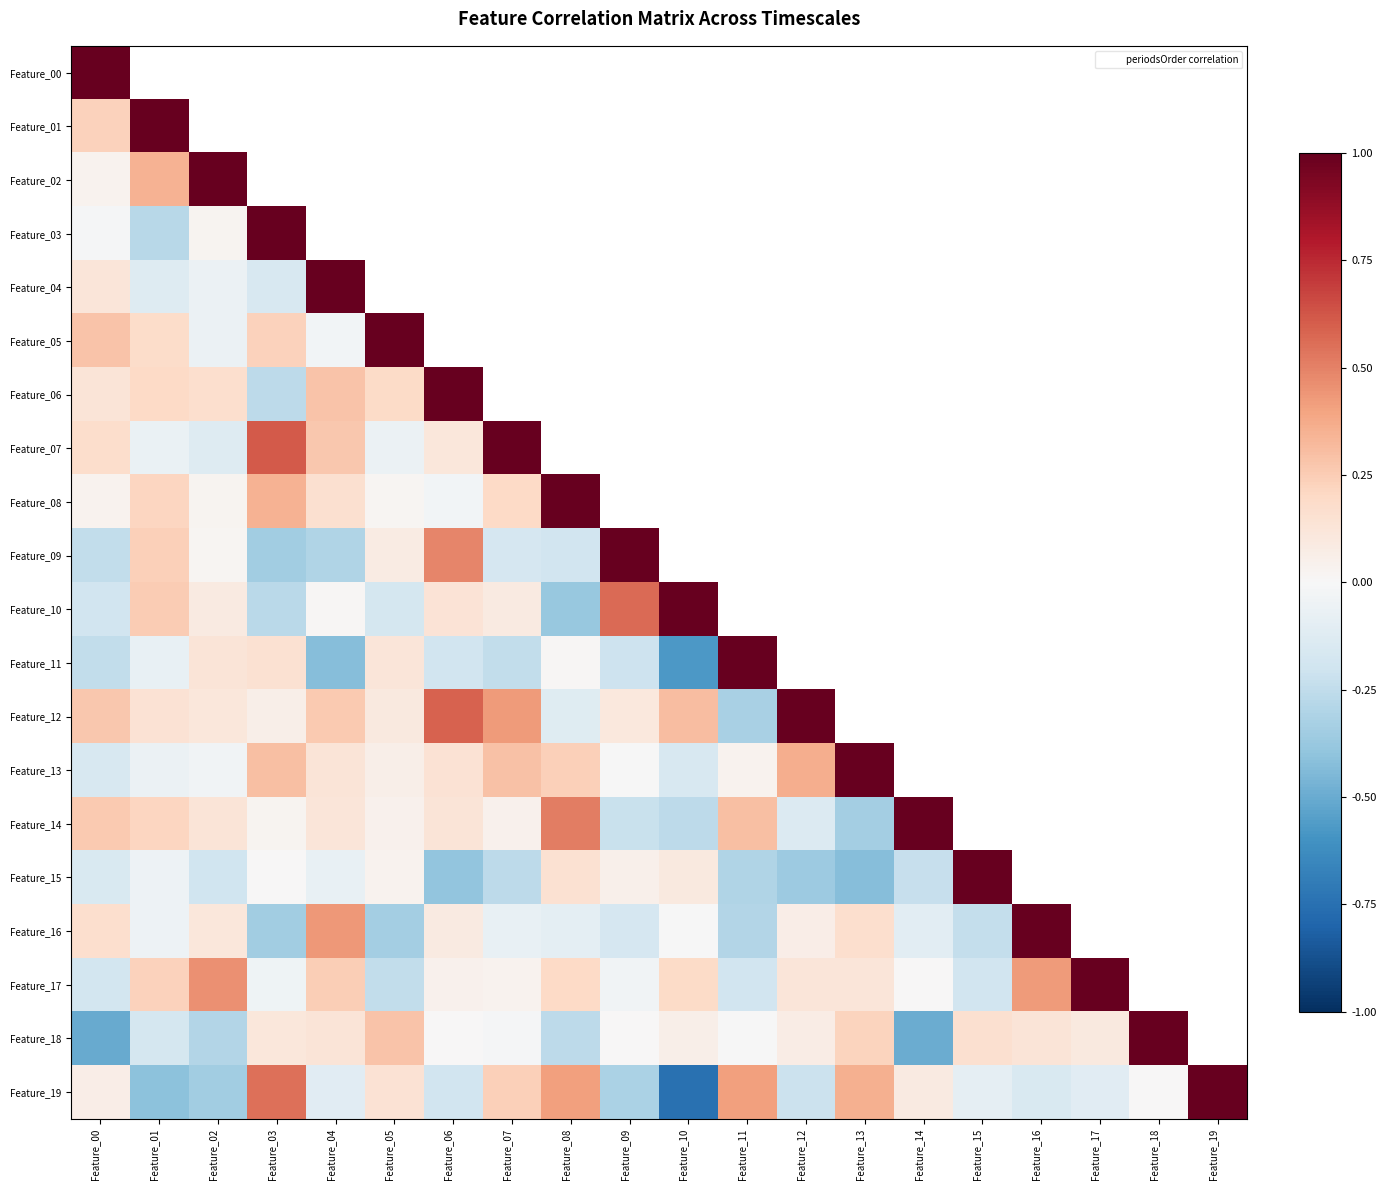

At which label does Feature_16 first exceed 0?

Feature_00